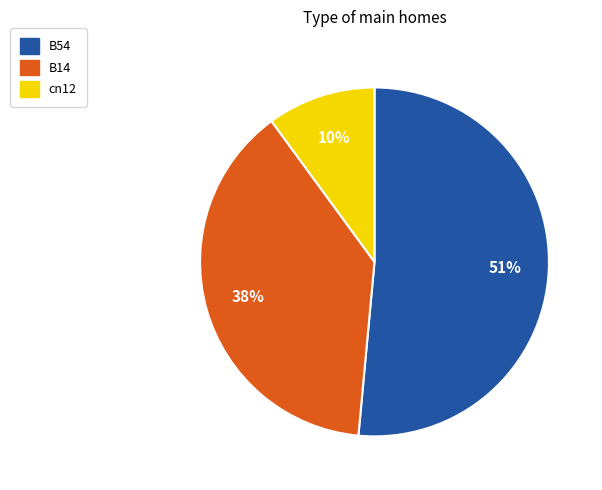

What is the largest slice in the pie chart?

B54